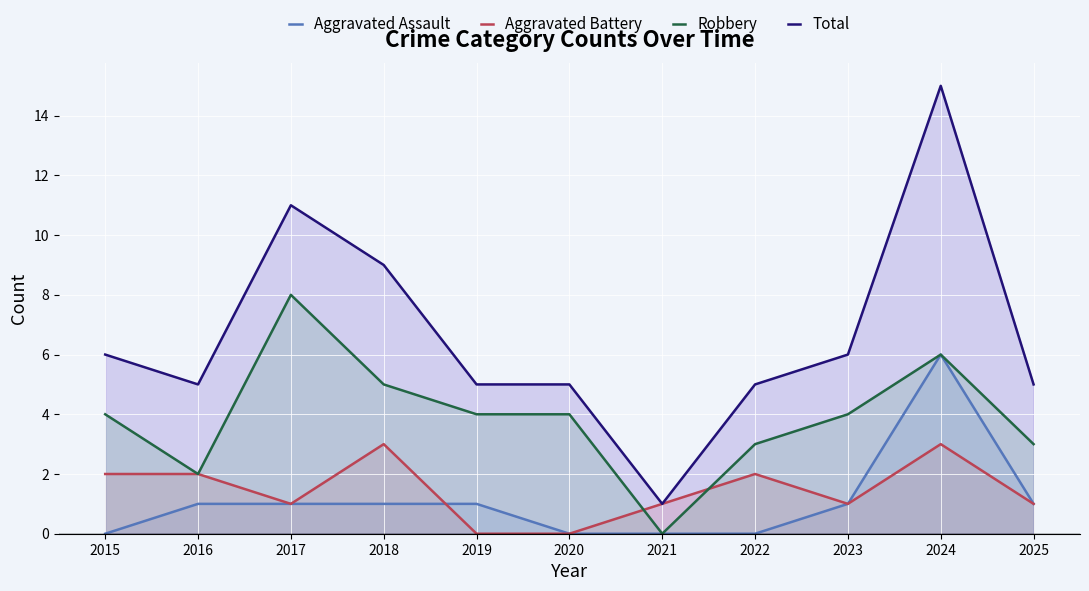

Is it true that Total equals 2 at 2021?

False